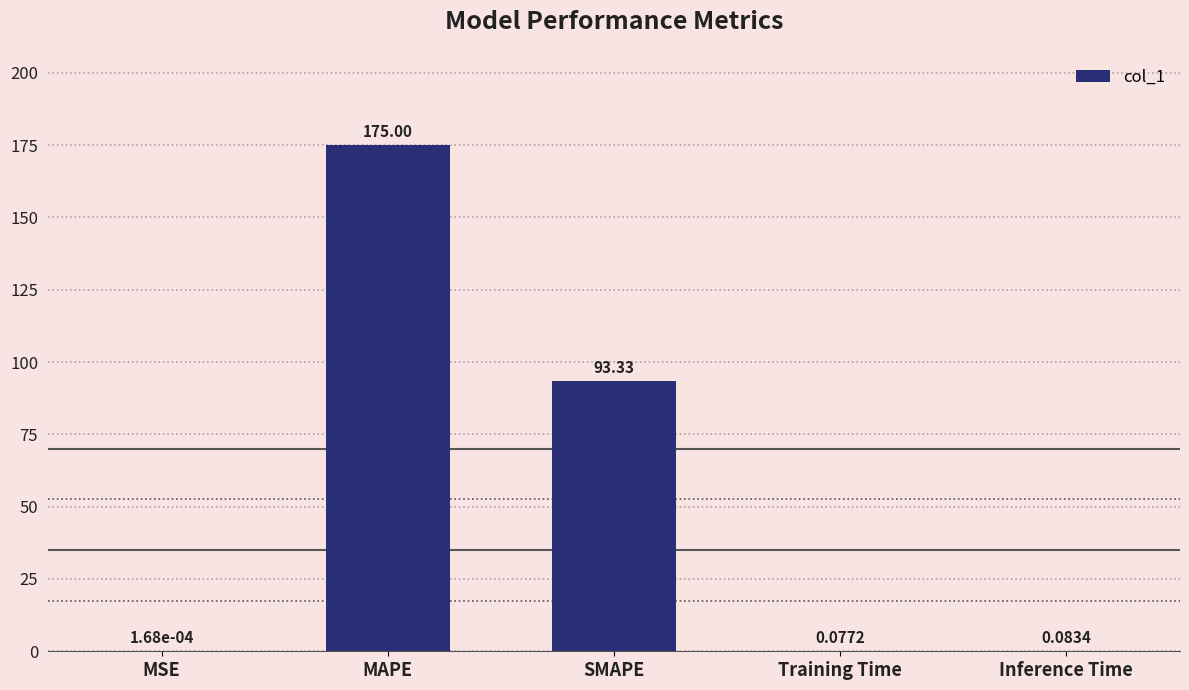

What is the sum of the values at Training Time and MAPE?

175.1